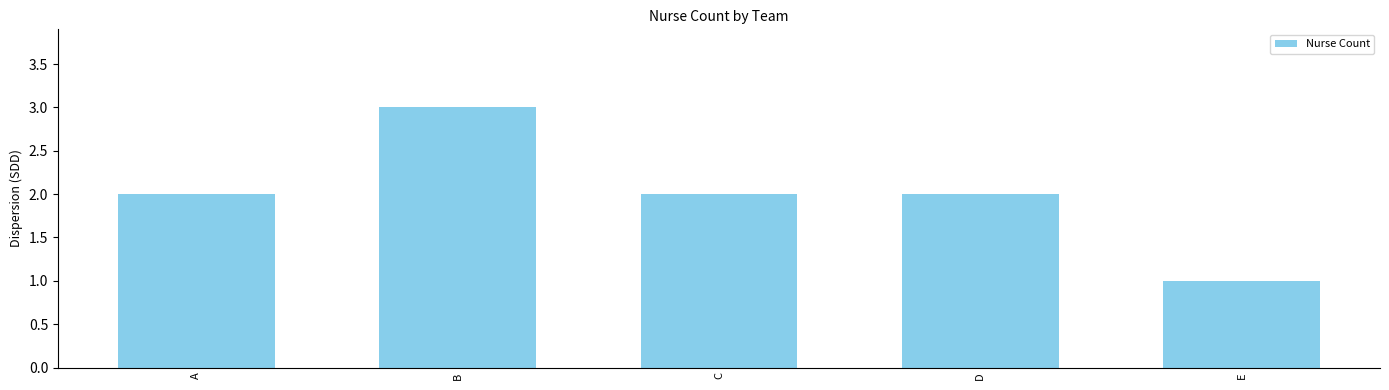

What is the minimum value shown in the chart?

1